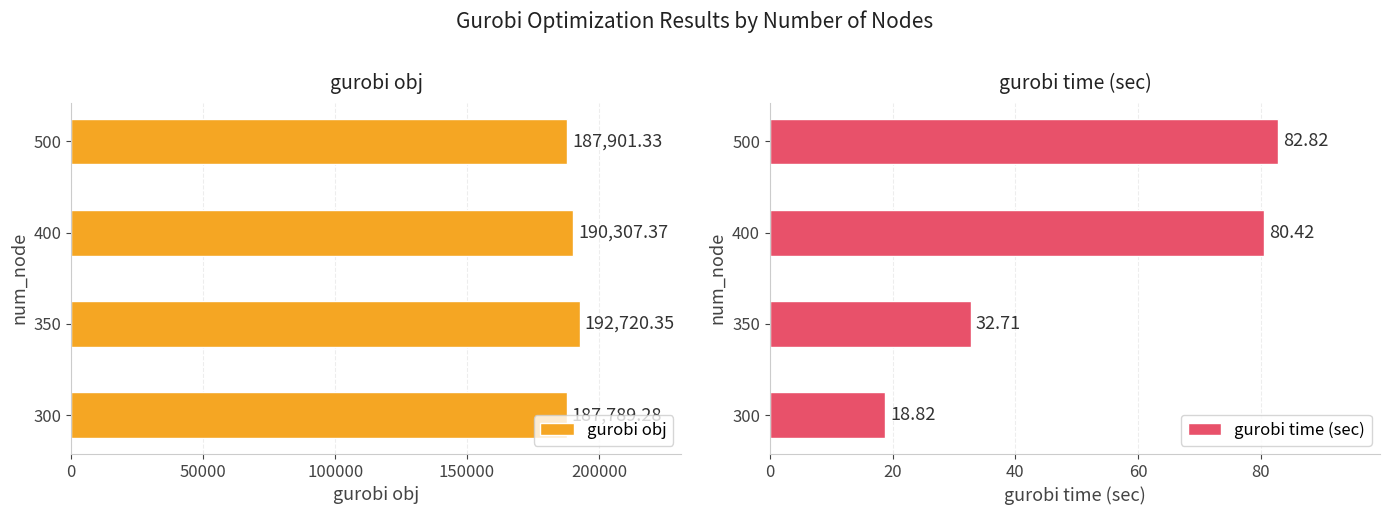

Reading left to right, list all the values displayed in this chart.

gurobi obj: 187789.3	192720.4	190307.4	187901.3
gurobi time (sec): 18.8	32.7	80.4	82.8